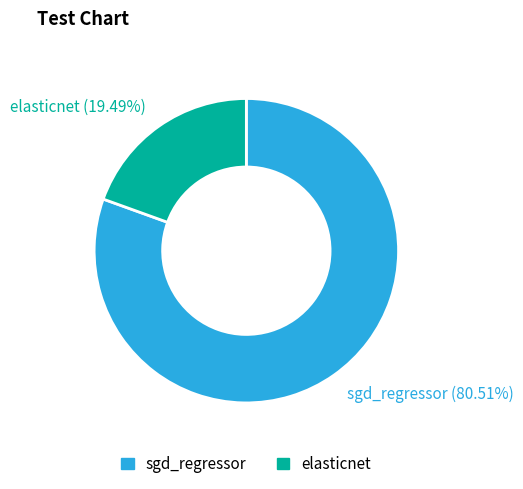

How many slices are in this pie chart?

2